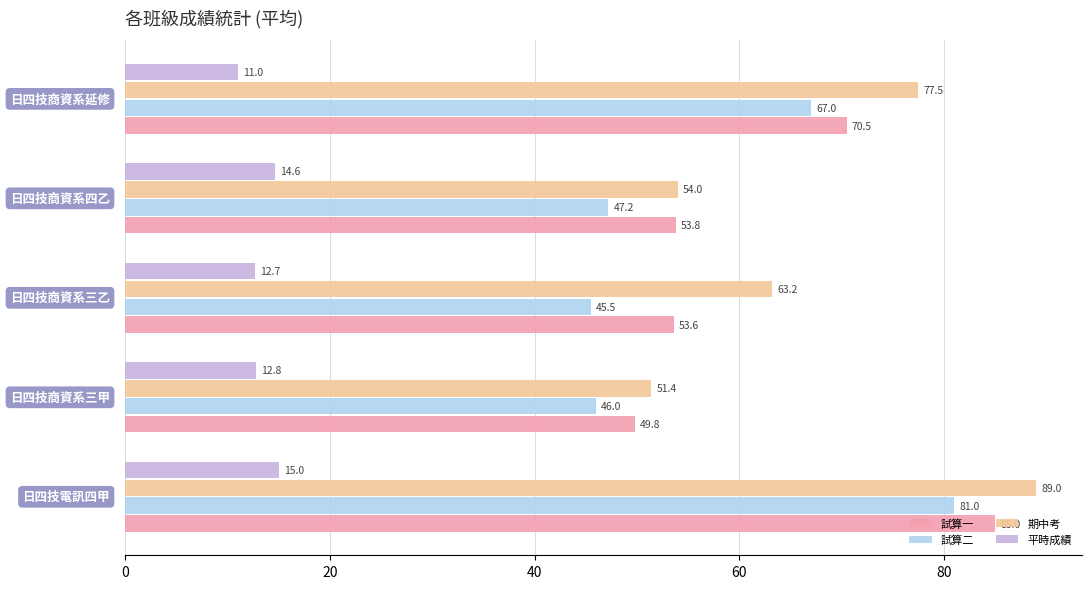

List the series in order of their peak value, lowest first.

平時成績, 試算二, 試算一, 期中考